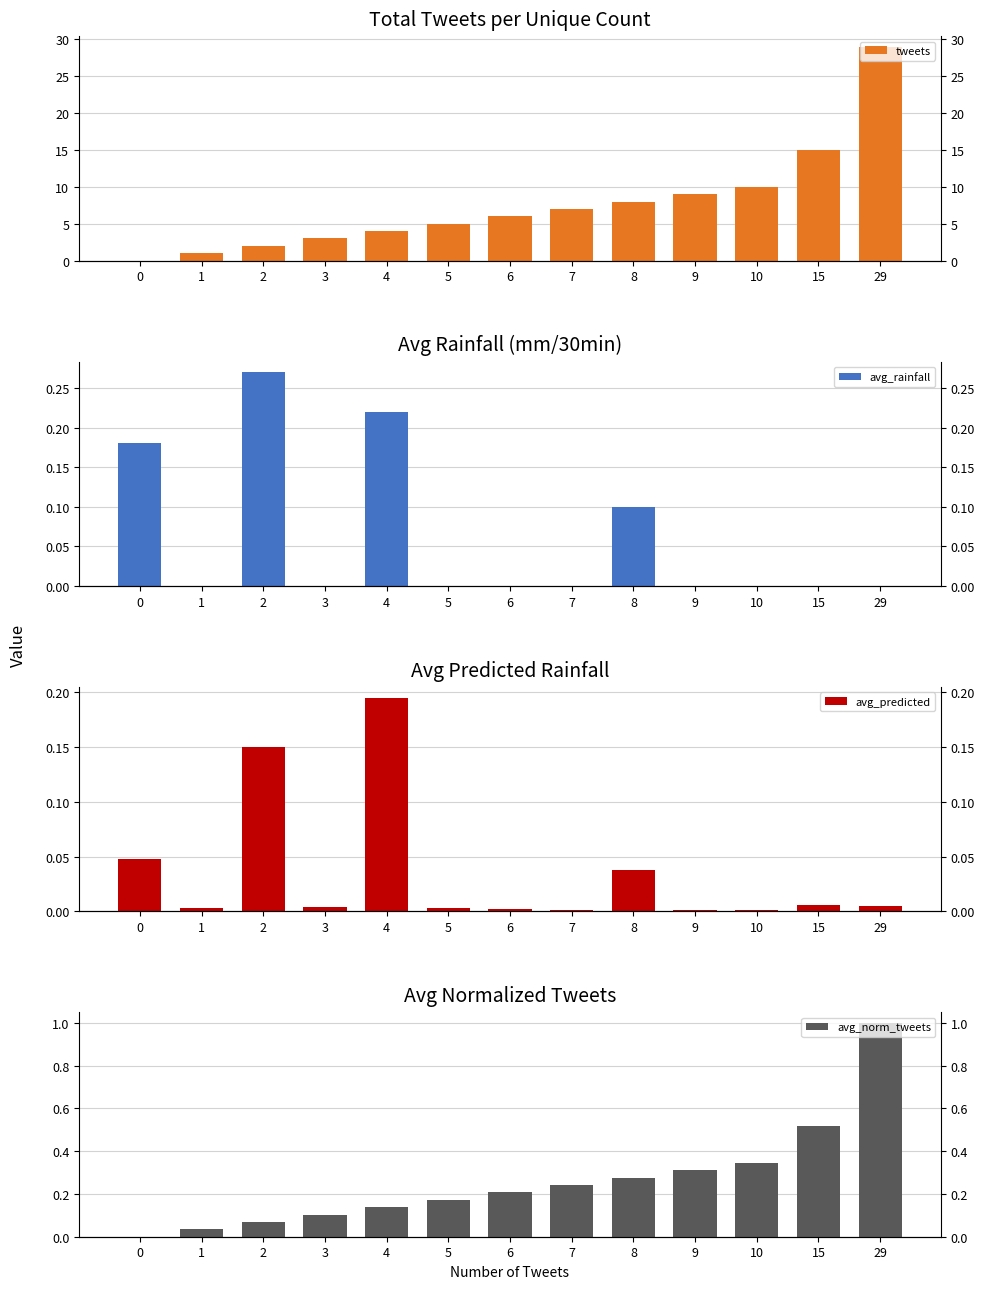

Is the value of tweets at 10 greater than the value of avg_predicted at 6?

Yes